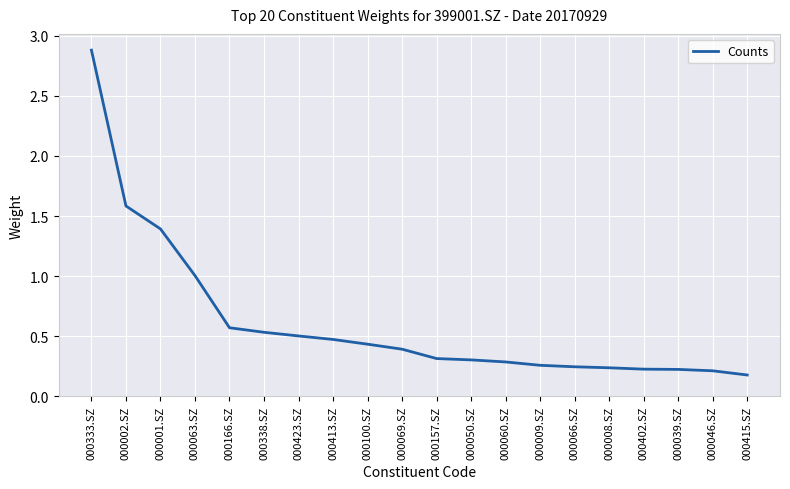

What is the sum of the values at 000001.SZ and 000413.SZ?

1.9